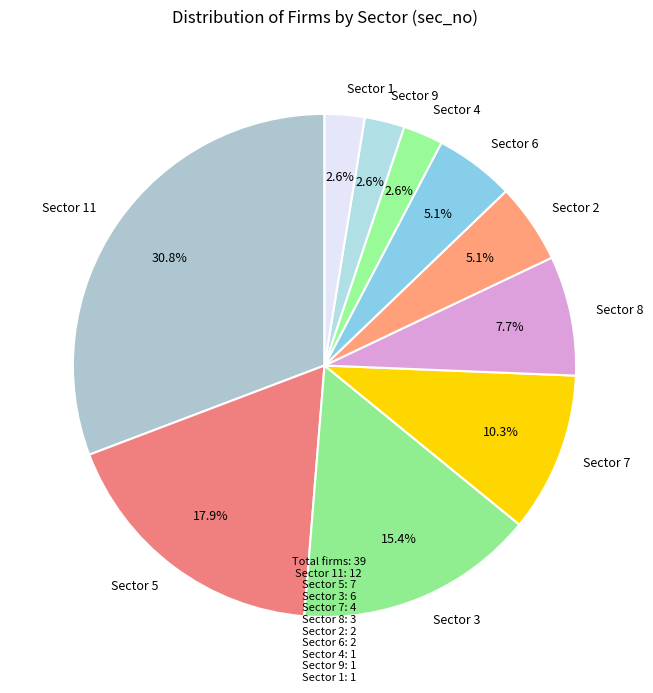

Do Sector 8 and Sector 4 together represent more than half of the pie?

No